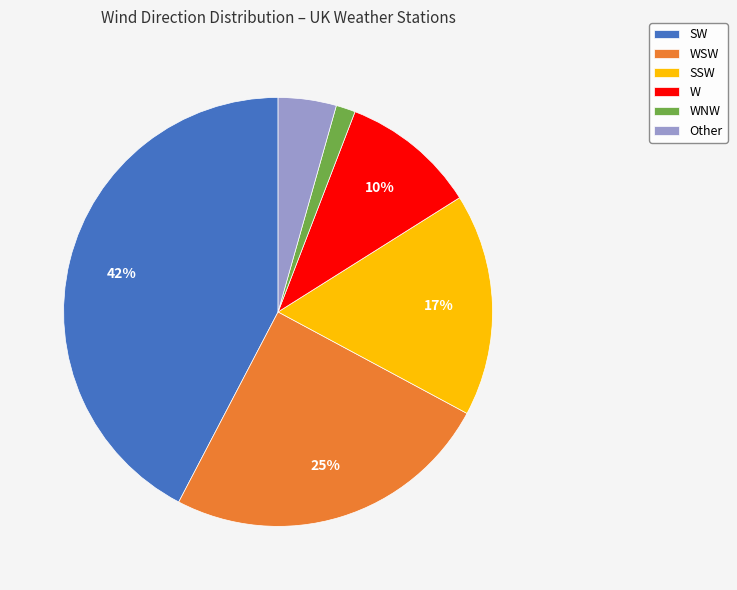

What is the largest slice in the pie chart?

SW